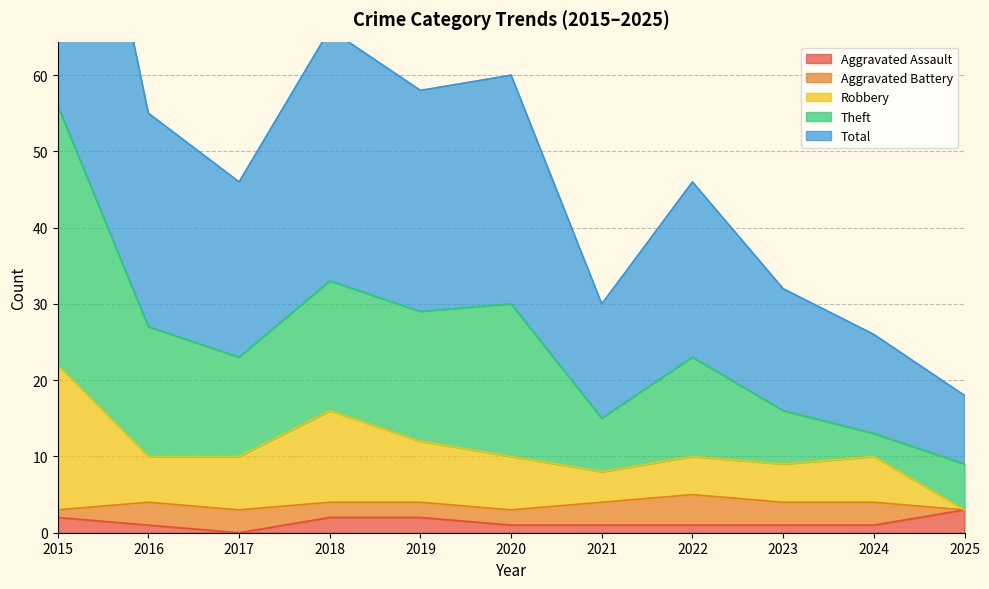

The value of Robbery at 2024 is 10. True or false?

True